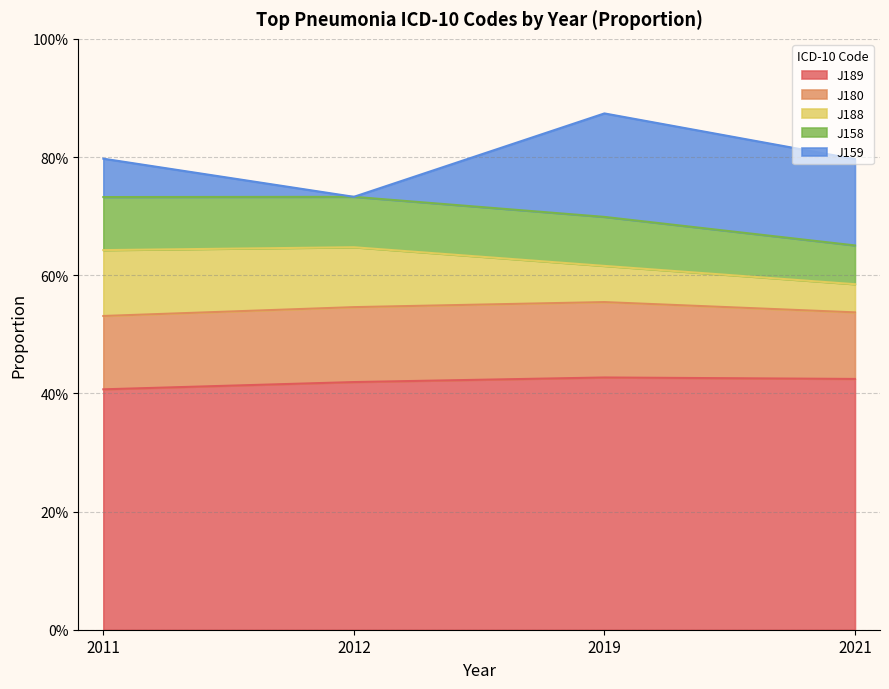

What are all the series names shown in the legend?

J189, J180, J188, J158, J159